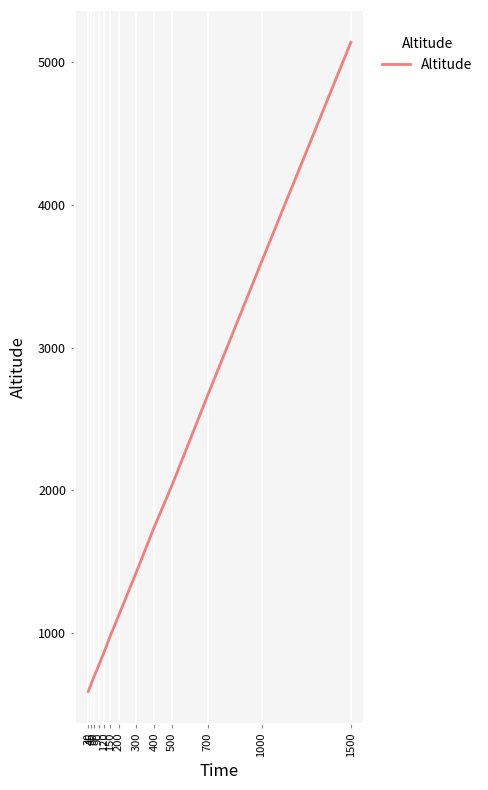

Which label corresponds to the largest value in the chart?

1500